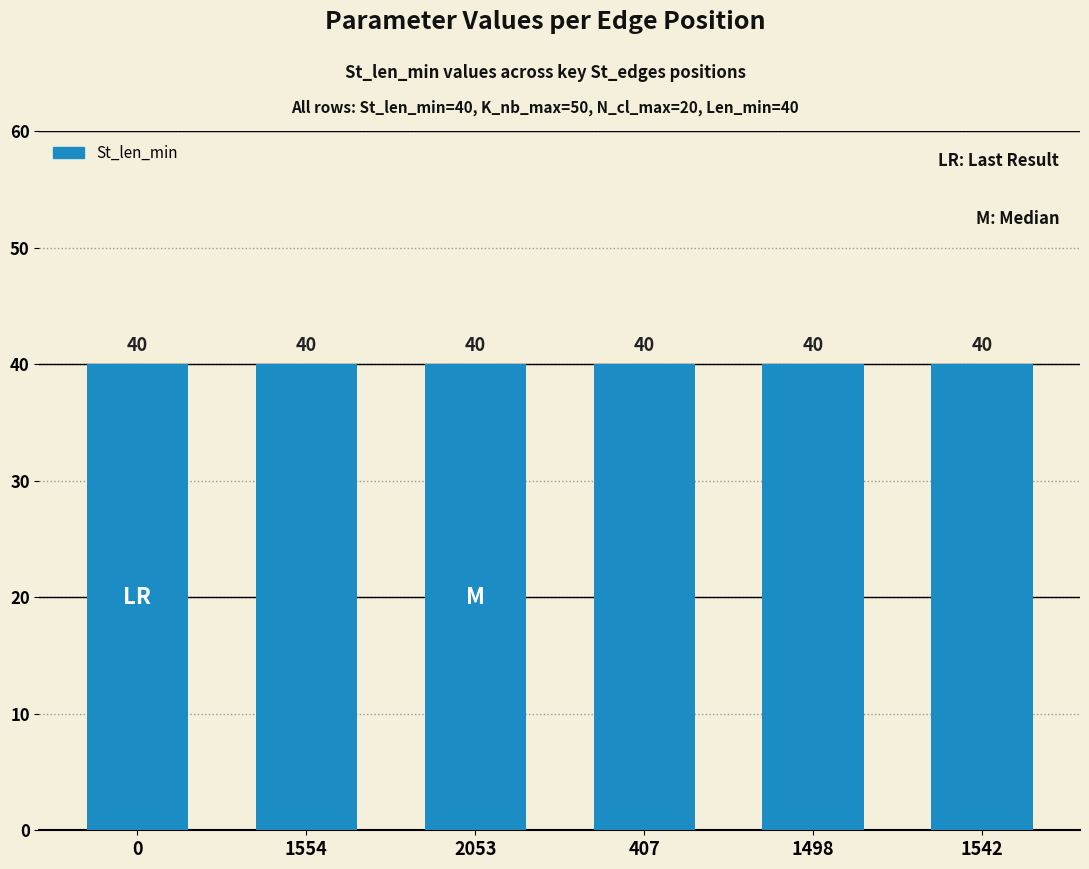

What is the average value of the Len_min series?

40